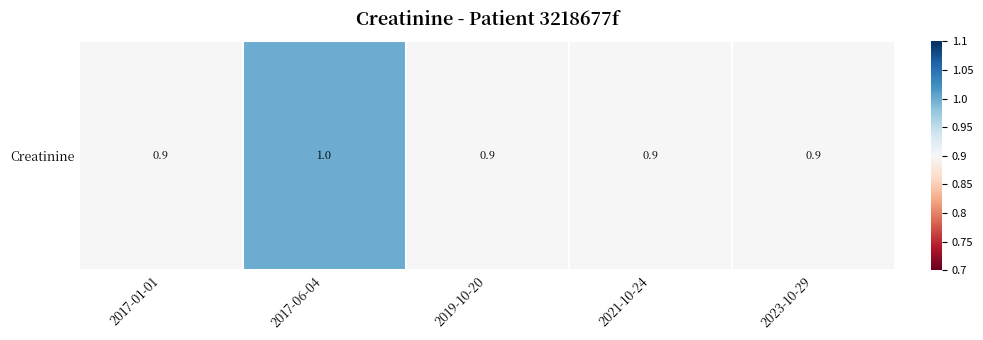

Reading right to left, extract all data points from this chart.

0.9	0.9	0.9	1.0	0.9